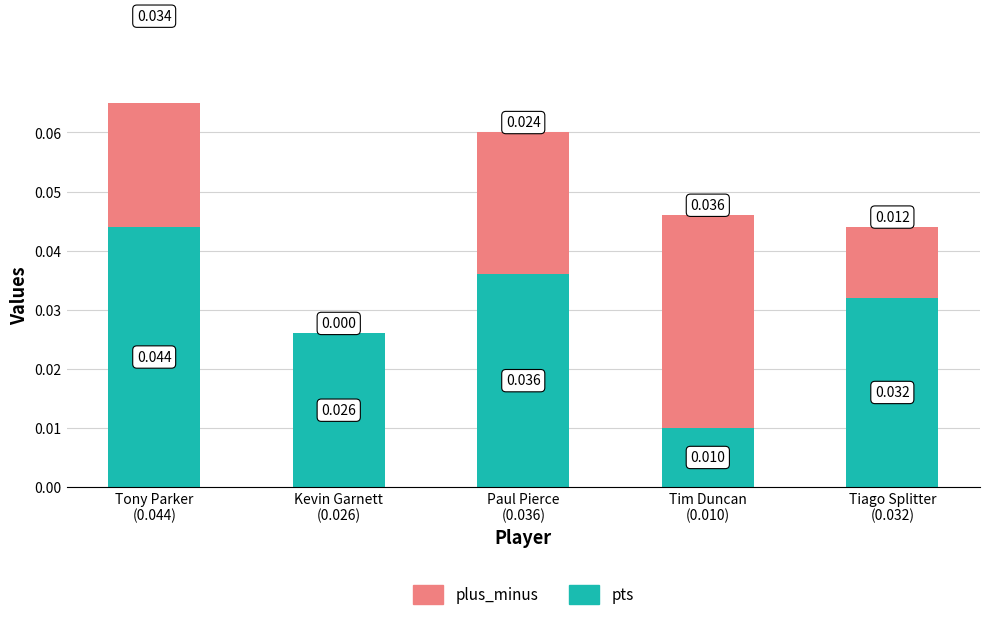

Which has a higher value, Tony Parker
(0.044) or Tiago Splitter
(0.032)?

Tony Parker
(0.044)